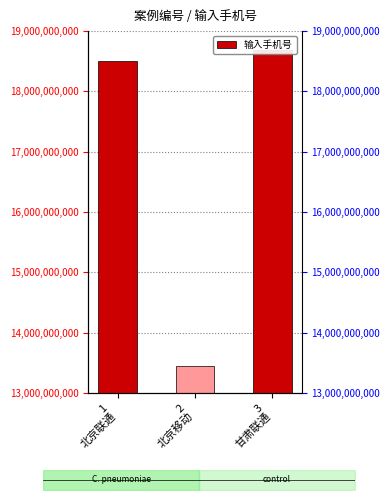

Is it true that the value at 3
甘肃联通 is 8515752911?

False